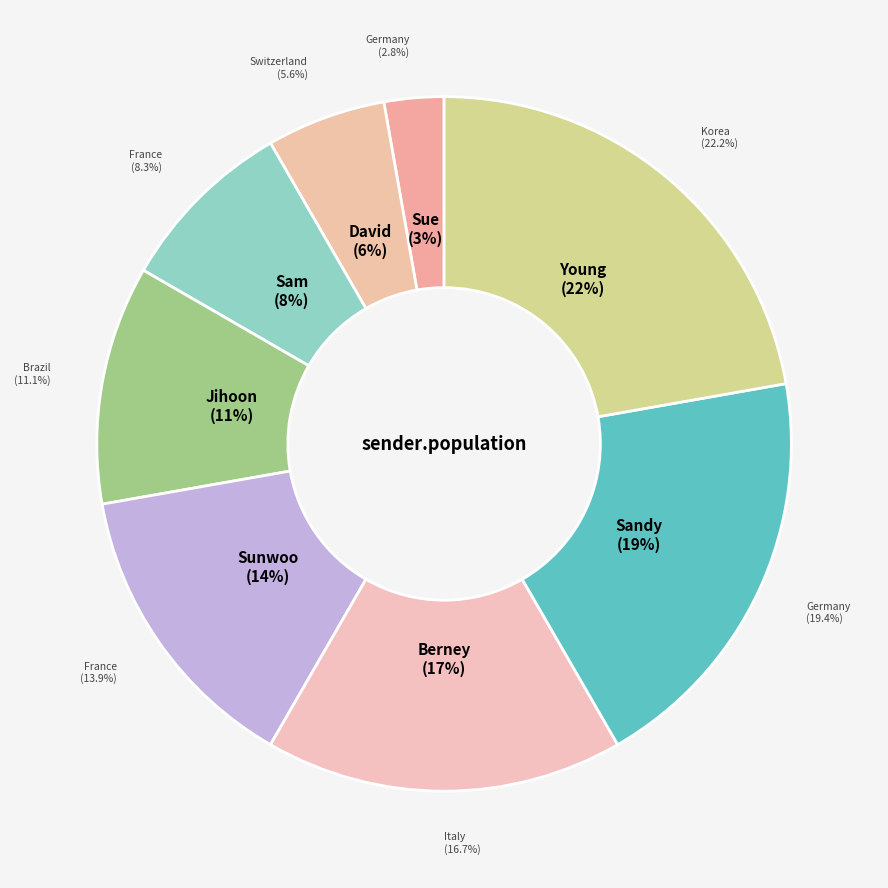

How many segments does this pie chart have?

8